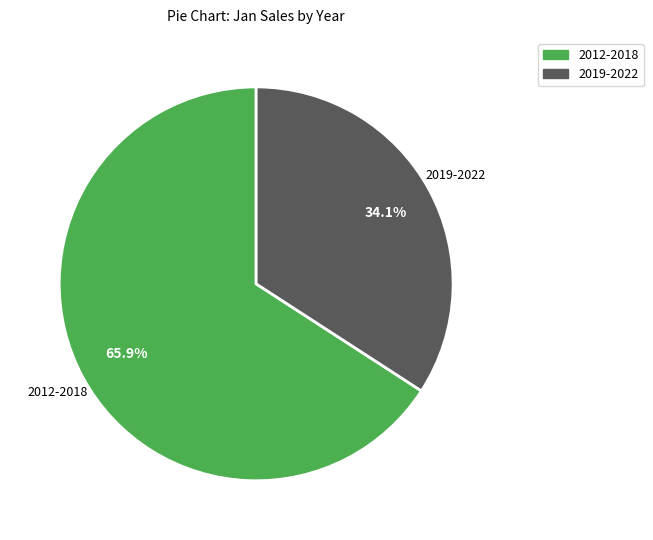

Does any single category account for the majority?

Yes